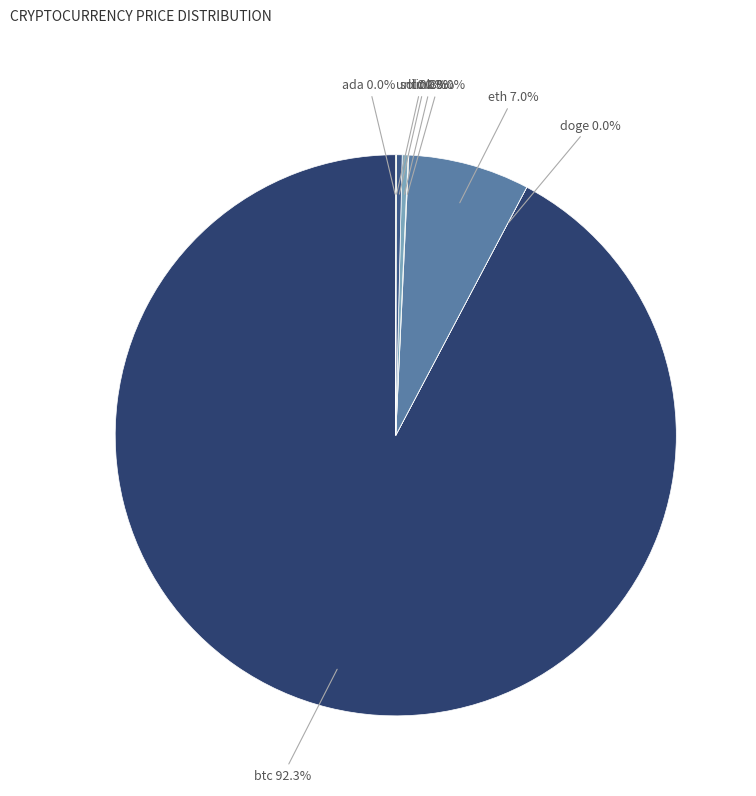

To the nearest percent, what percentage of the pie is eth?

7%